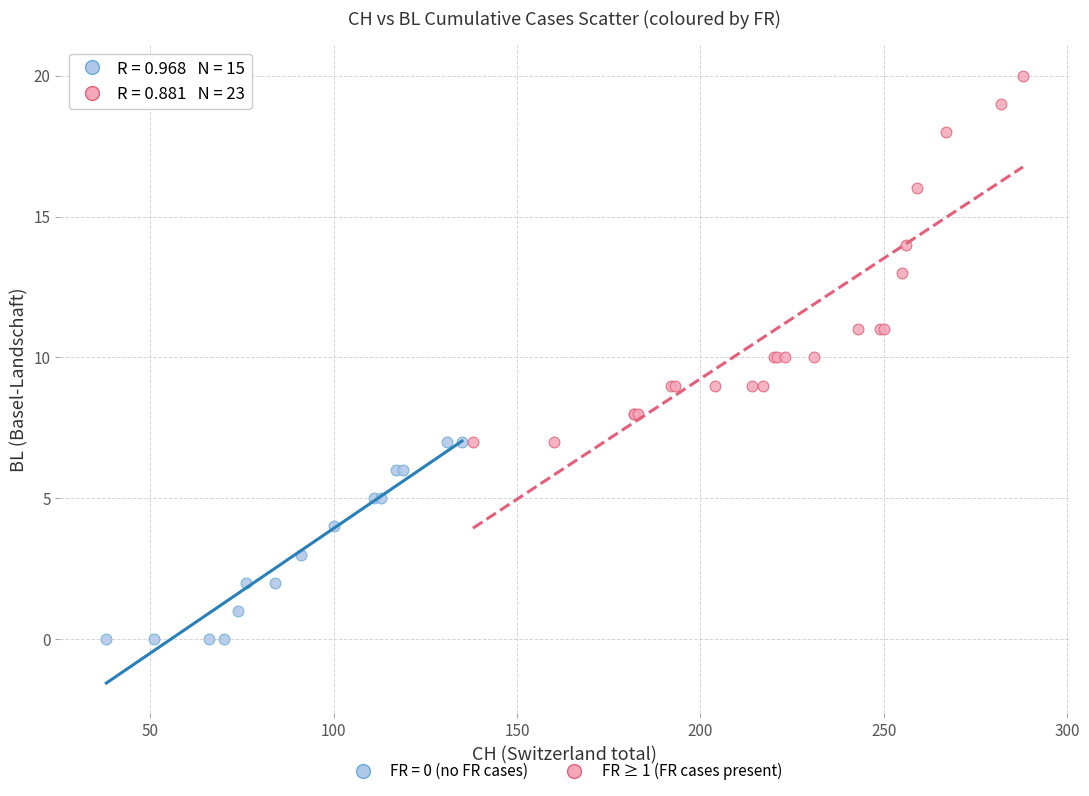

Which series reaches the maximum Y coordinate?

FR ≥ 1 (FR cases present)